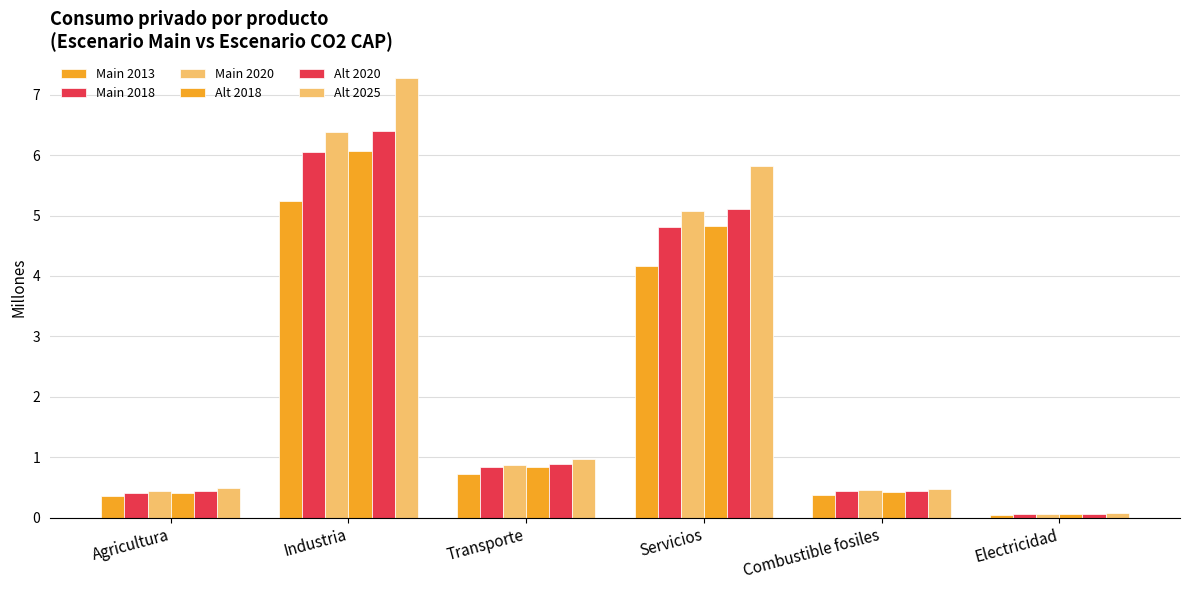

Count the number of categories in the chart.

6